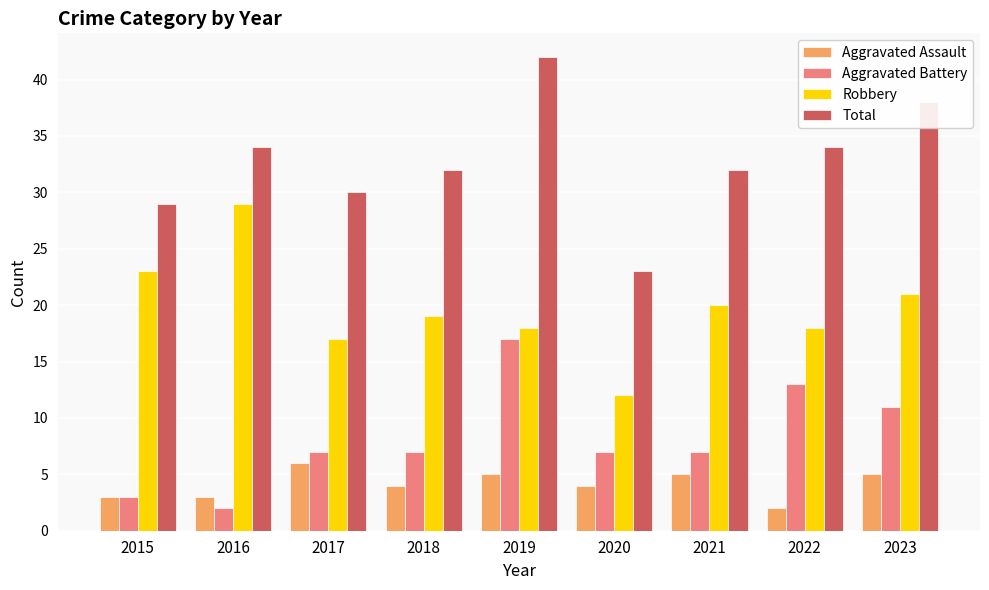

Reading right to left, extract all data points from this chart.

Aggravated Assault: 5	2	5	4	5	4	6	3	3
Aggravated Battery: 11	13	7	7	17	7	7	2	3
Robbery: 21	18	20	12	18	19	17	29	23
Total: 38	34	32	23	42	32	30	34	29